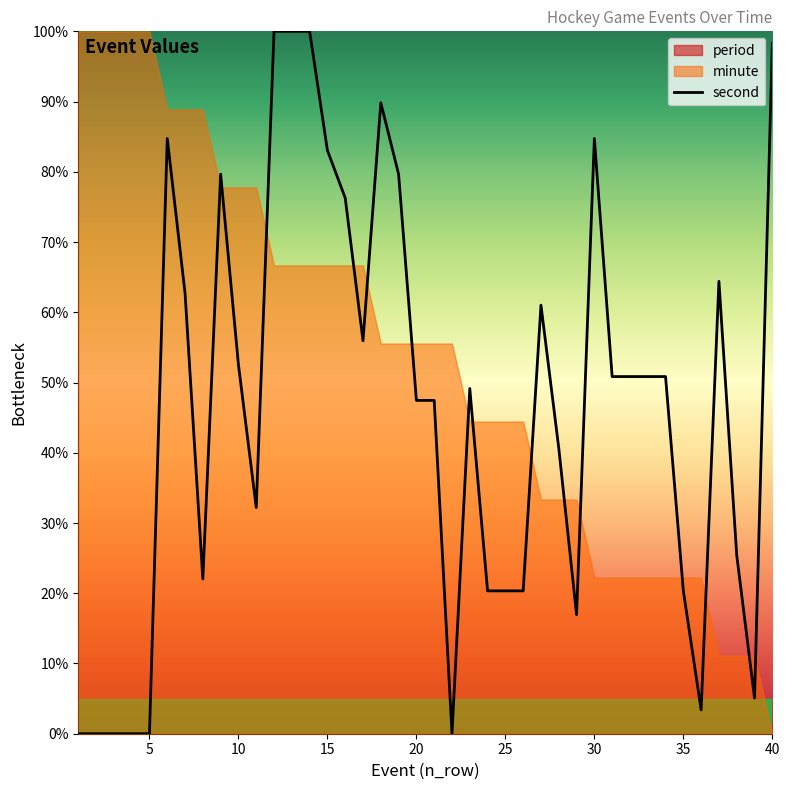

How many interior local peaks (higher than both neighbors) does the data have?

7